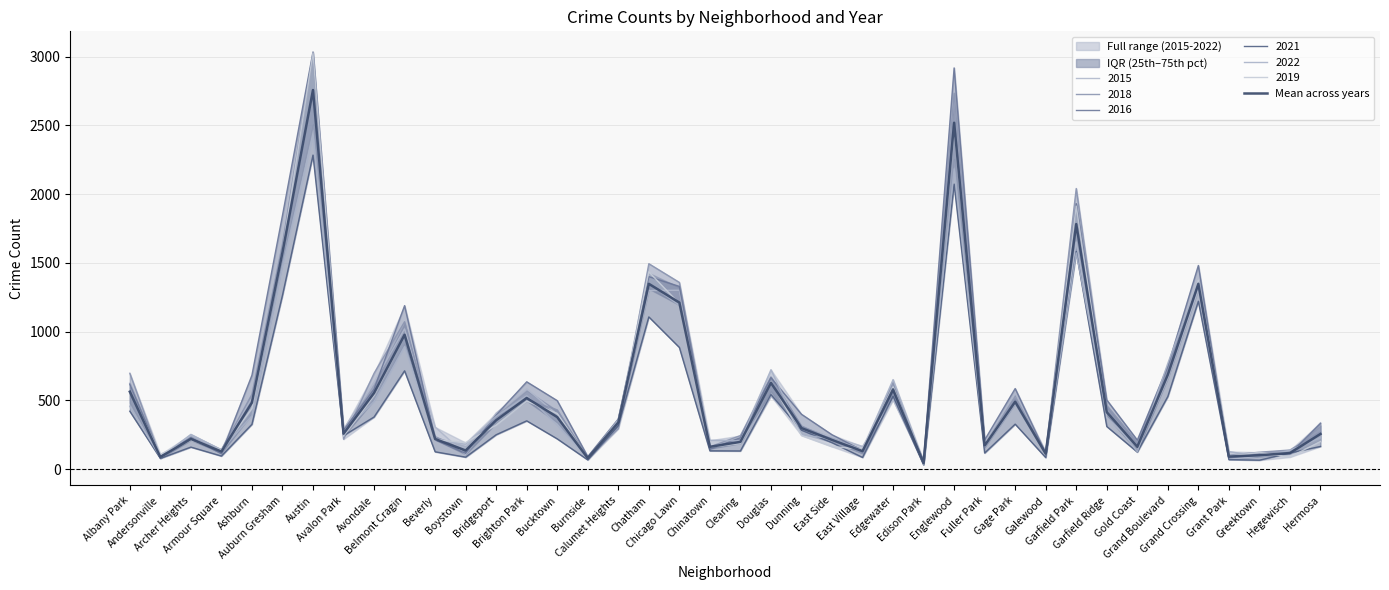

Does the chart display data point markers on the line(s)?

No